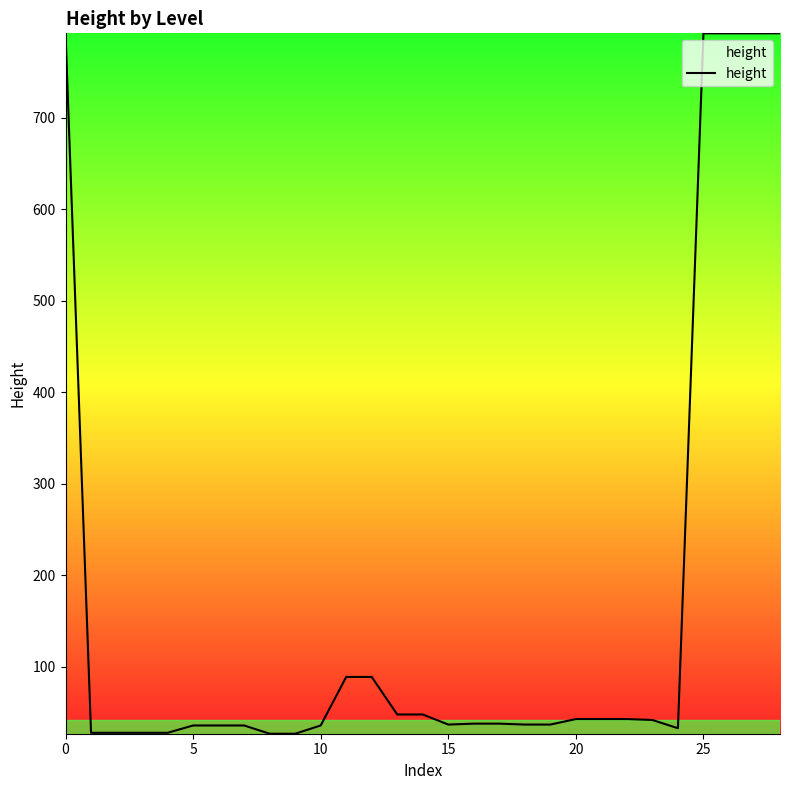

How many categories are shown in the chart?

29